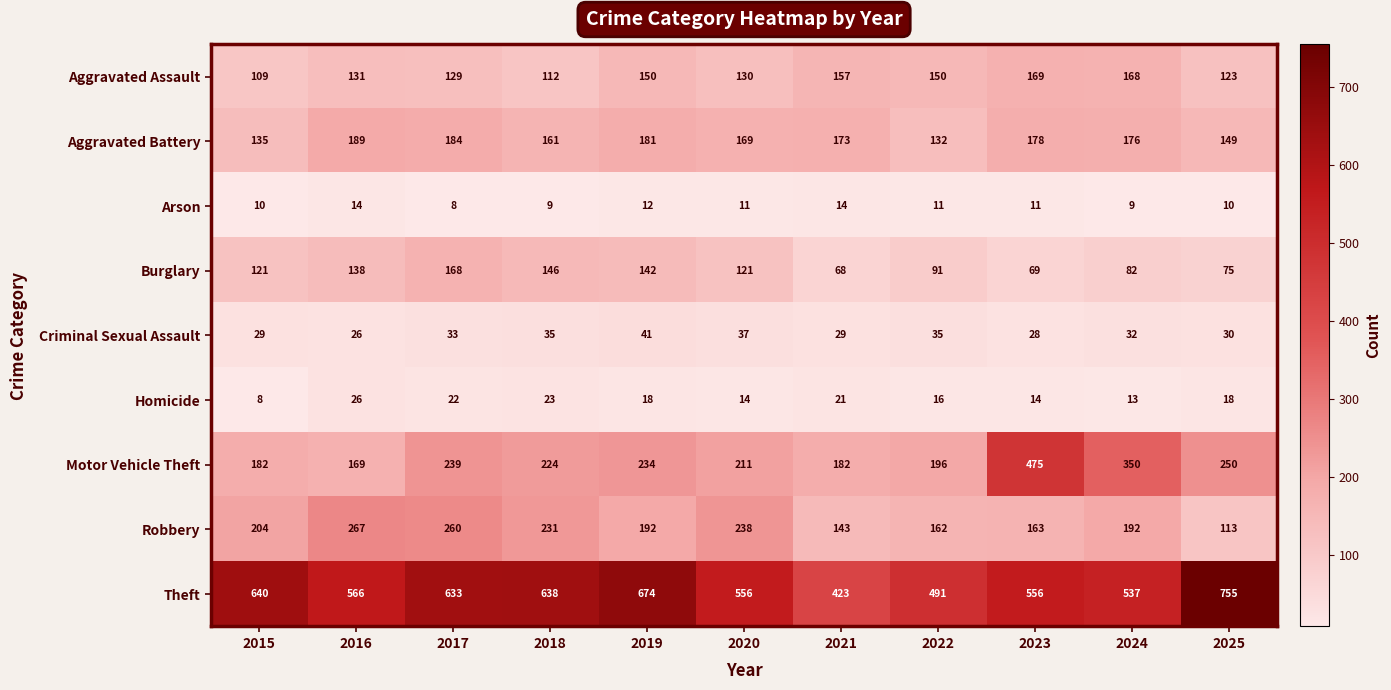

At how many categories does at least one series exceed 105?

11